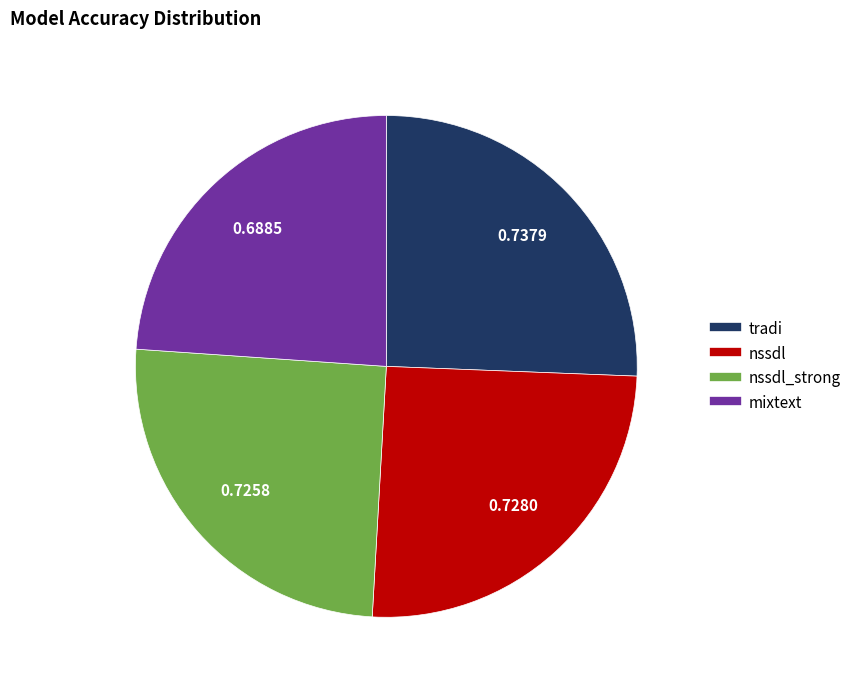

Is there a majority slice in this chart?

No